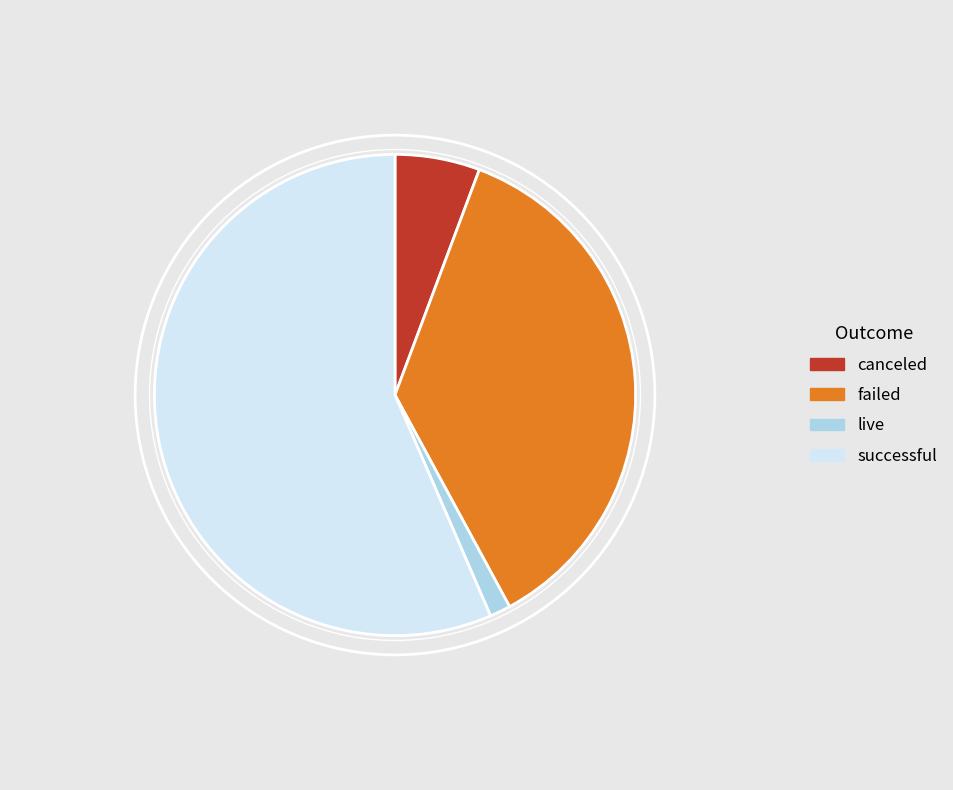

Does any single category account for the majority?

Yes